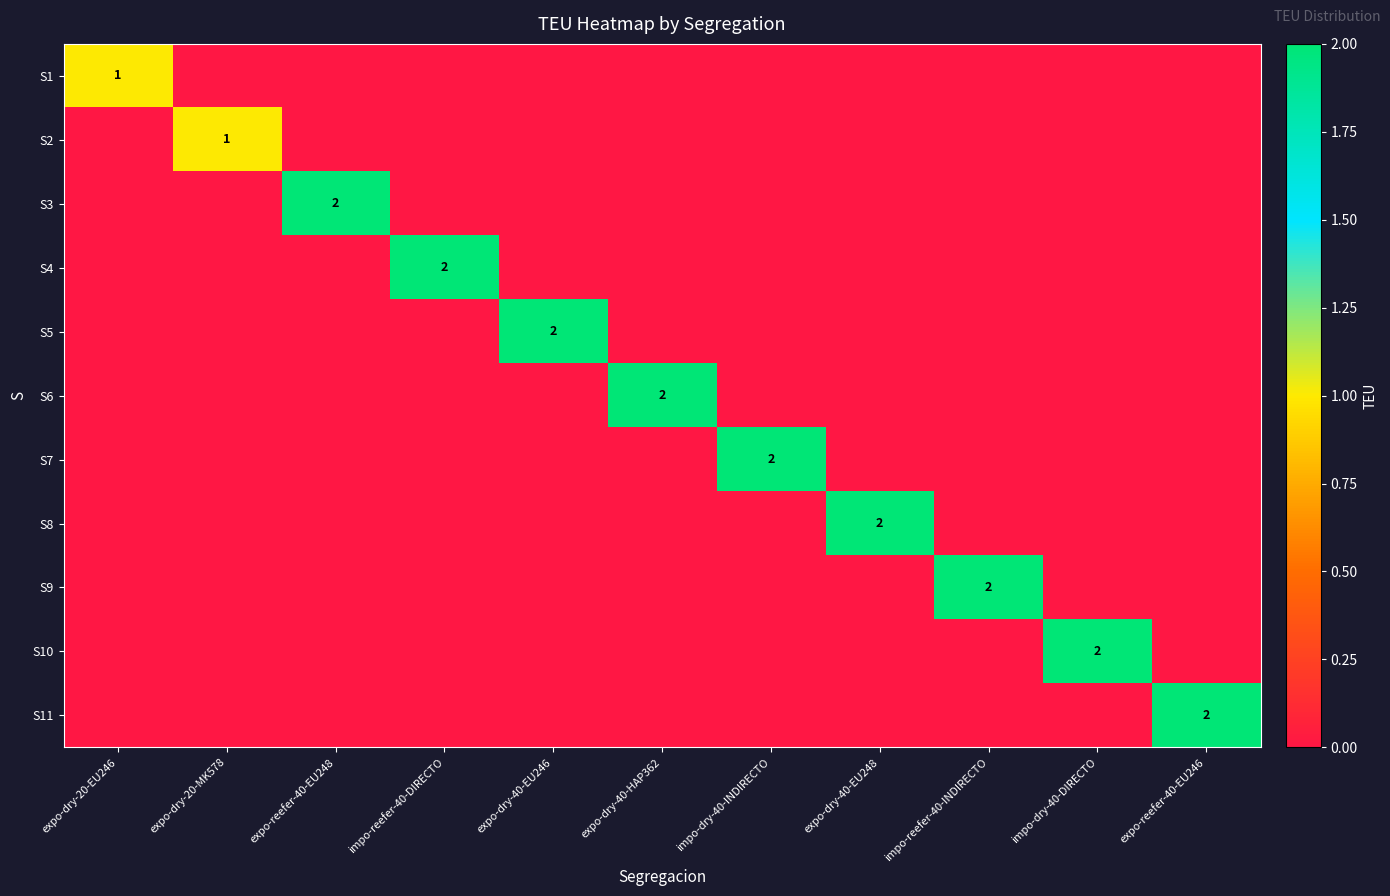

How many values in S9 are above zero?

1